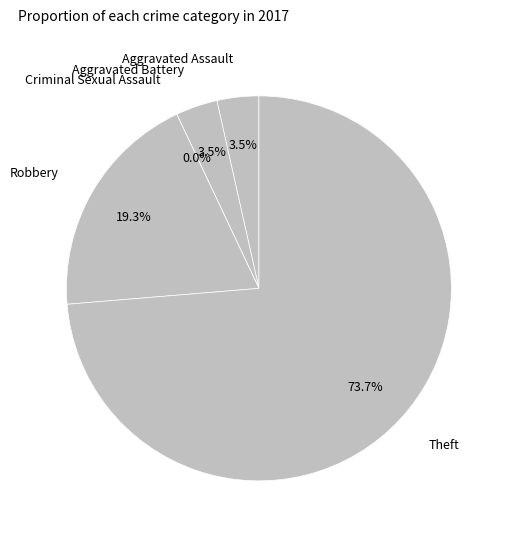

What percentage is NOT represented by Theft?

26.3%